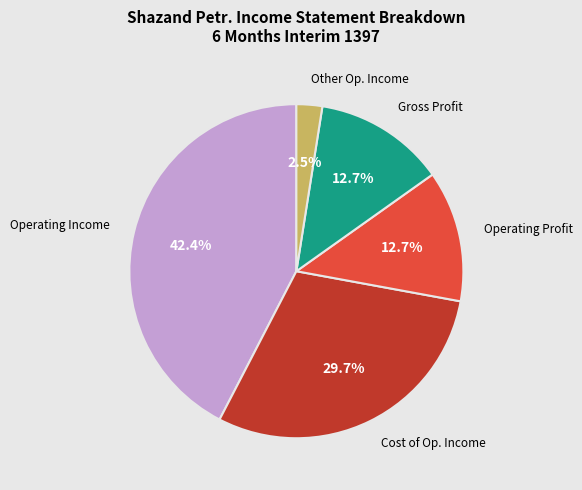

Is there a majority slice in this chart?

No